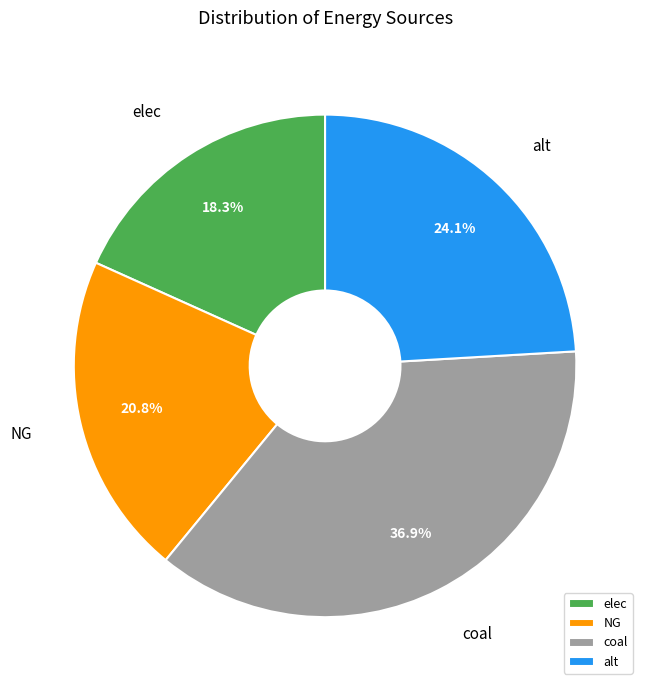

To the nearest percent, what percentage of the pie is elec?

18%